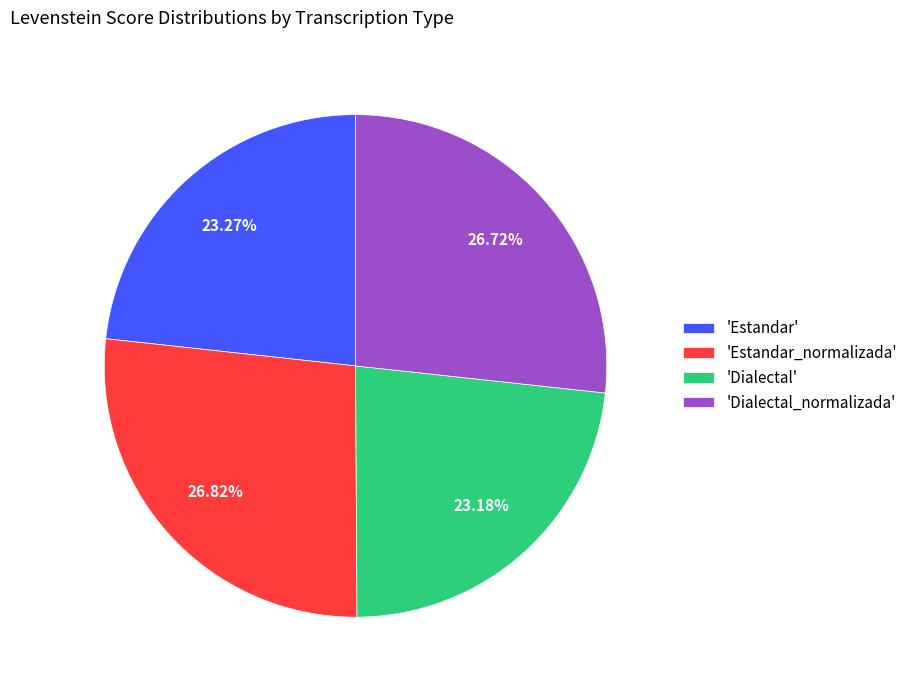

Is the sum of 'Dialectal_normalizada' and 'Estandar_normalizada' greater than half?

Yes